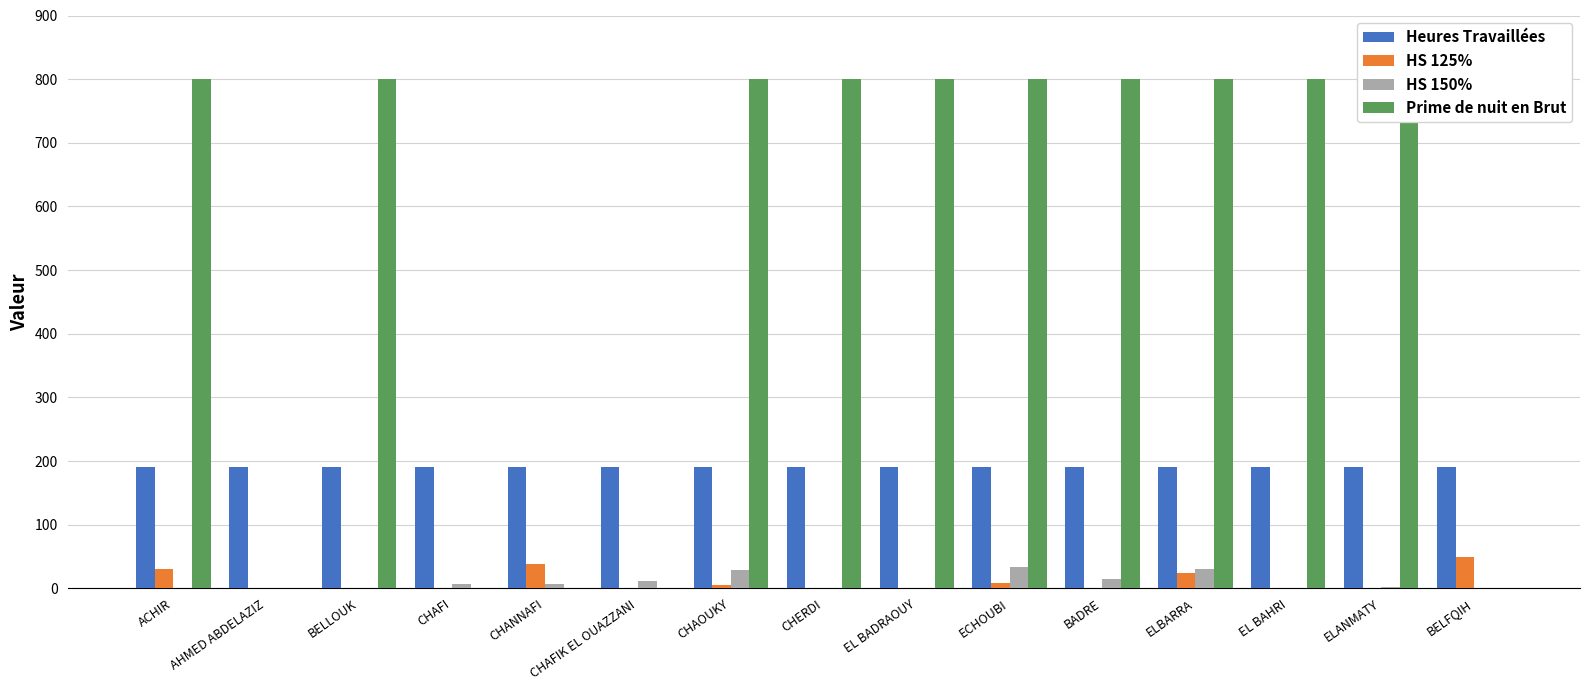

Are the bars horizontal?

No